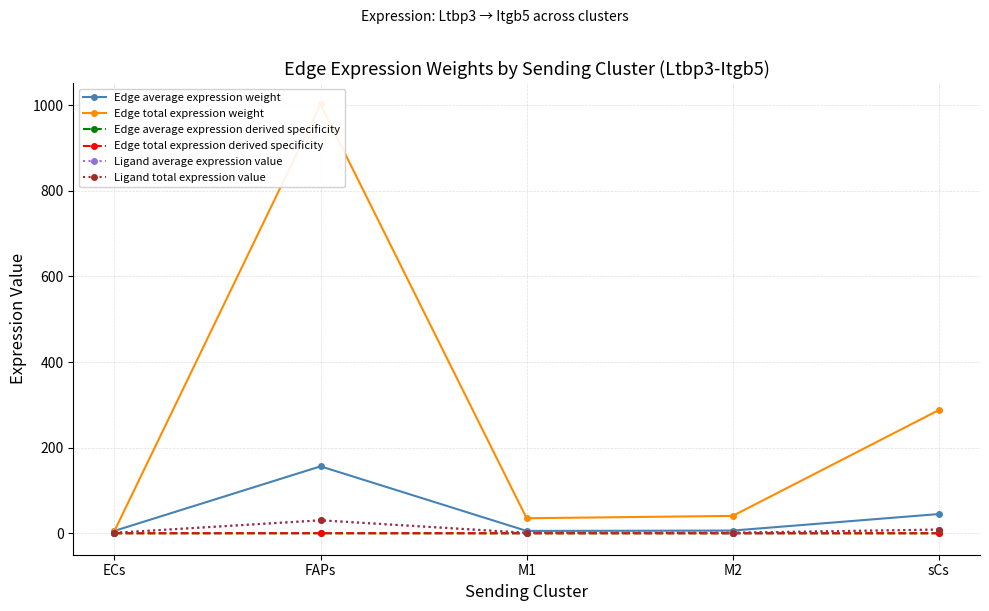

Which series has the widest spread of values?

Edge total expression weight